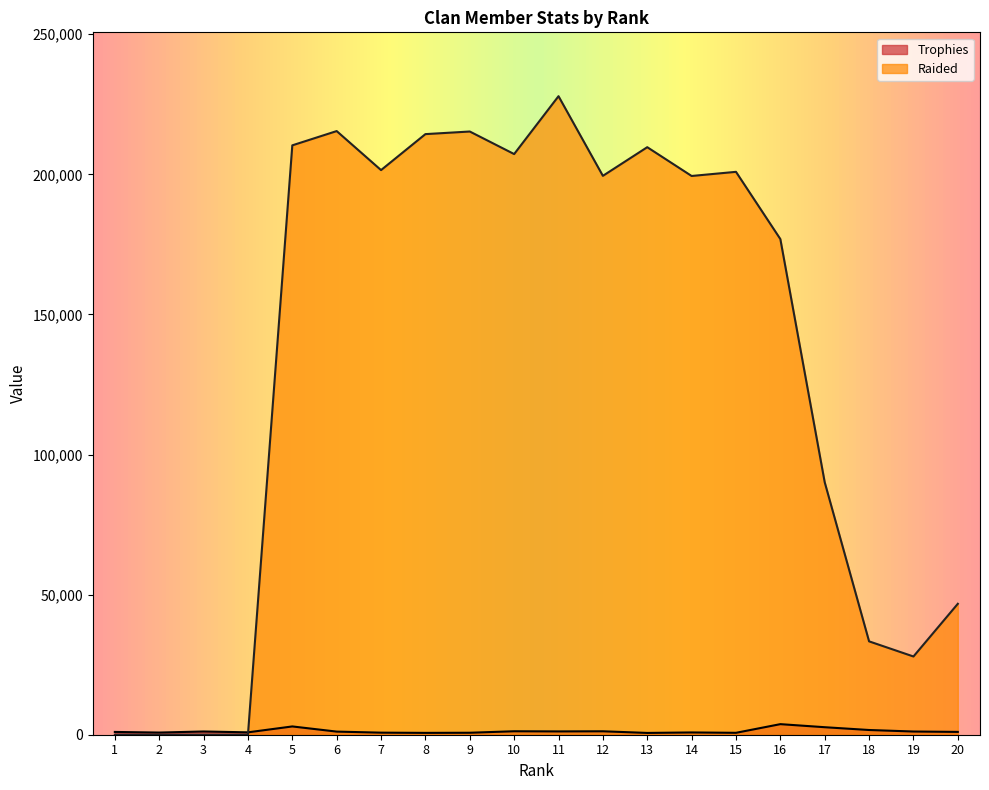

How many intersections are there between Trophies and Raided?

1